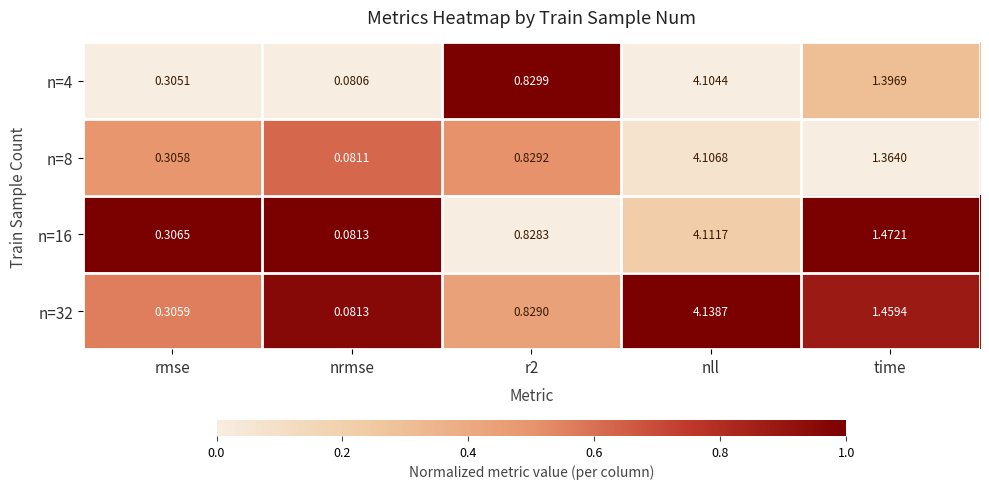

Which category has the highest value in the n=8 series?

nll